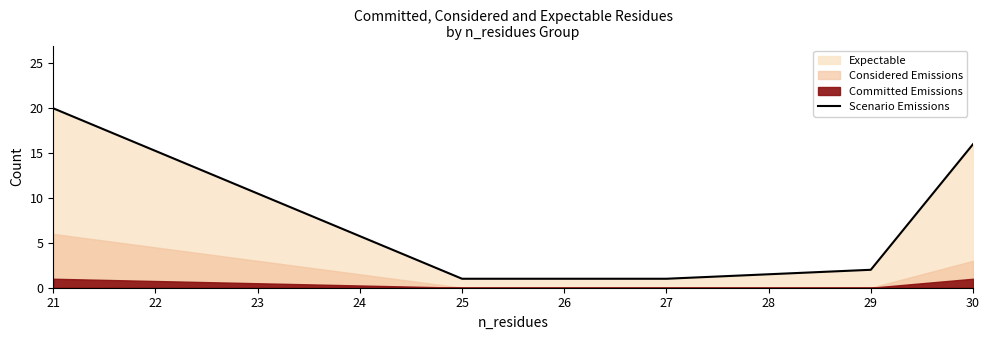

Which category has the highest value in the Scenario Emissions series?

21